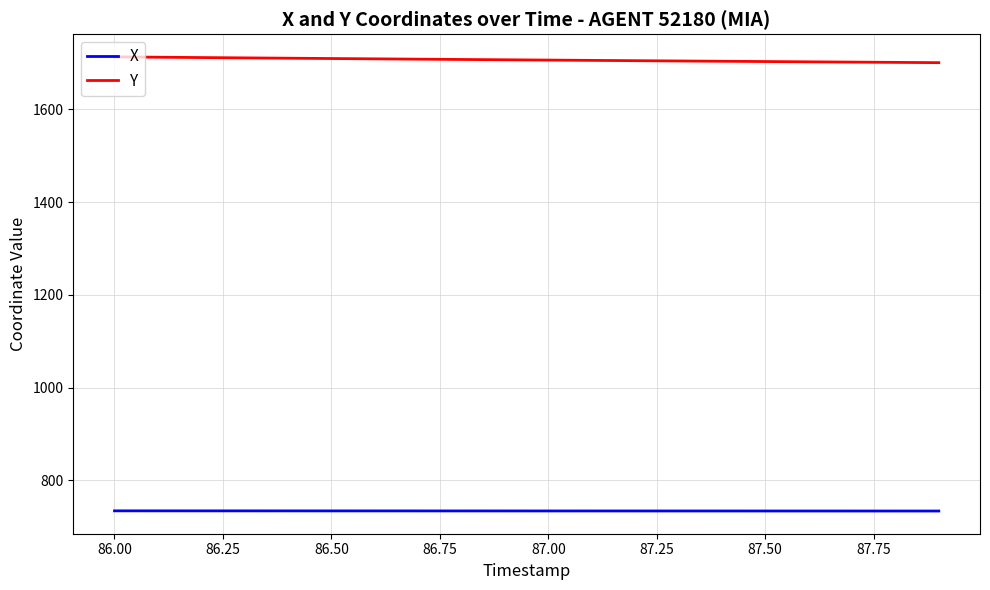

Does the chart display data point markers on the line(s)?

No